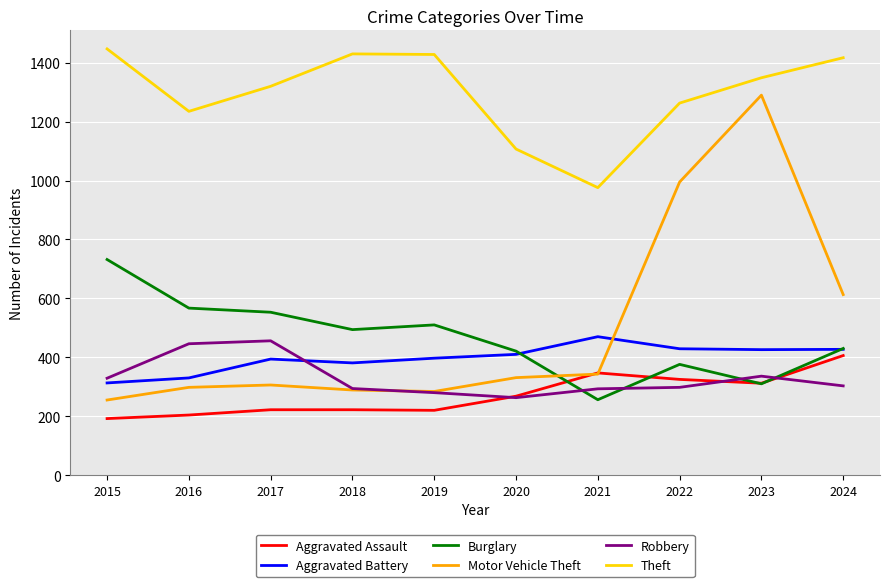

What is the difference between the highest and lowest values at 2023?

1039